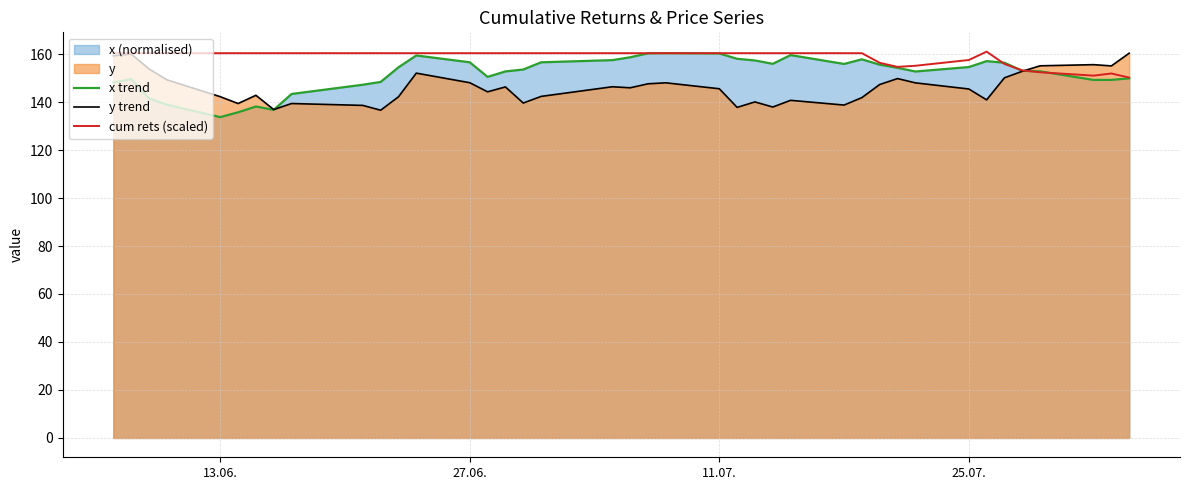

How many data points does each series have?

40